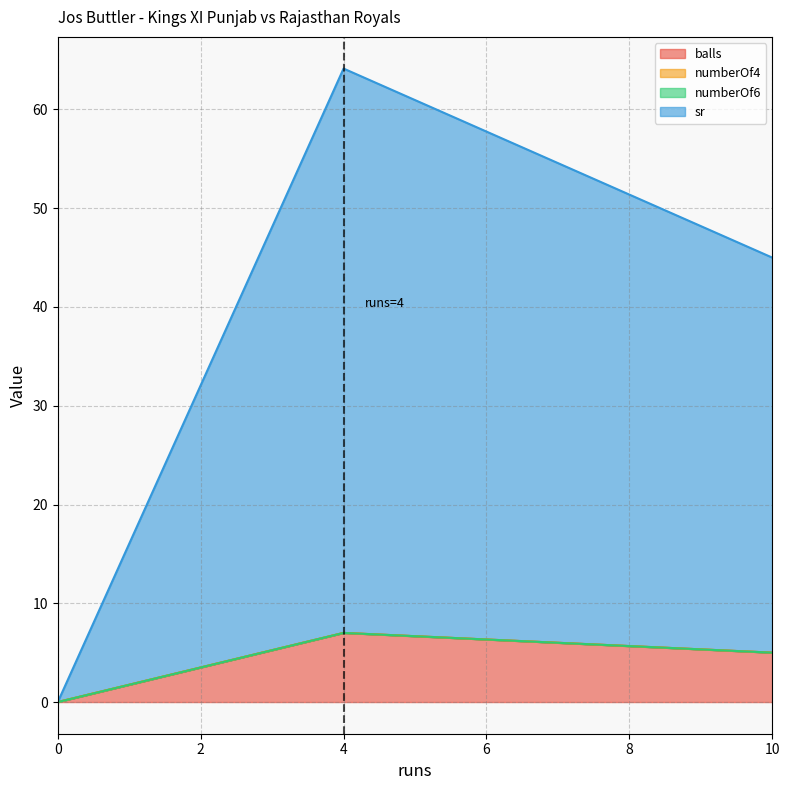

Does the chart display data point markers on the line(s)?

No